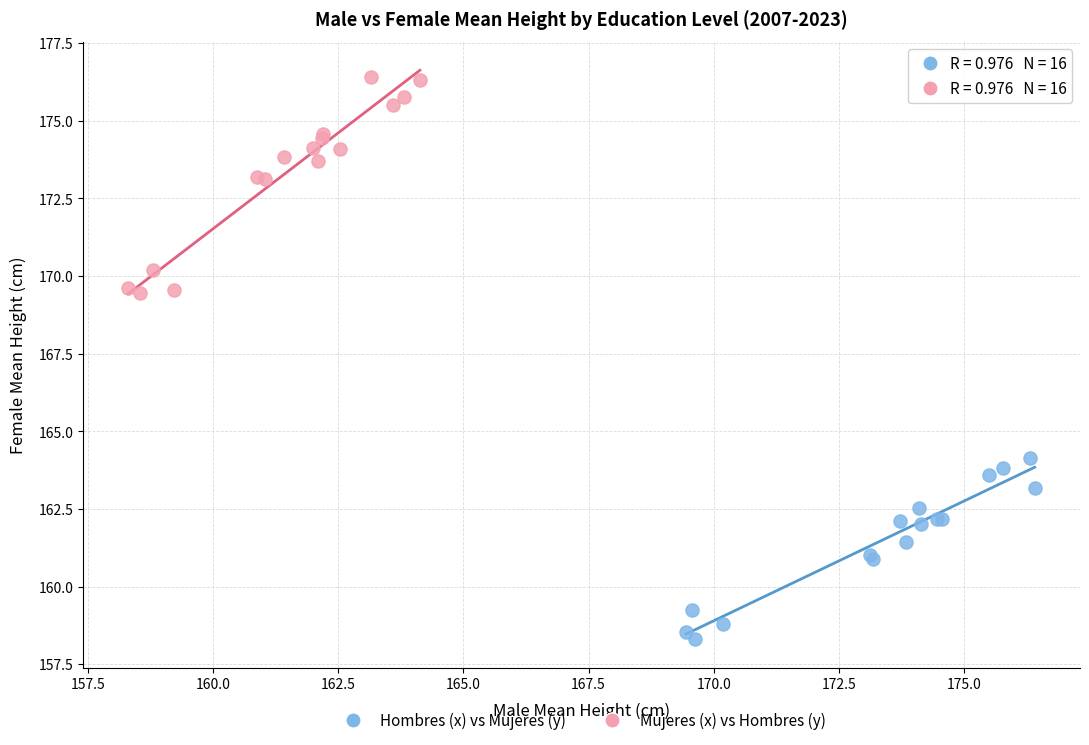

Which series has the largest Y range (max minus min)?

Mujeres (x) vs Hombres (y)